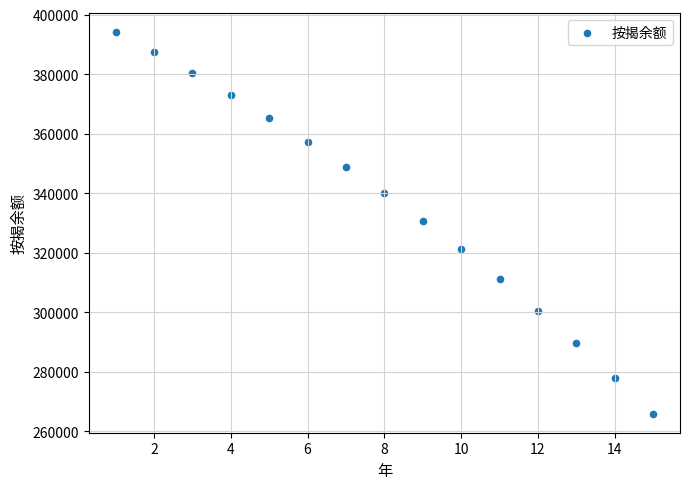

What is the range of X values (max minus min)?

14.0